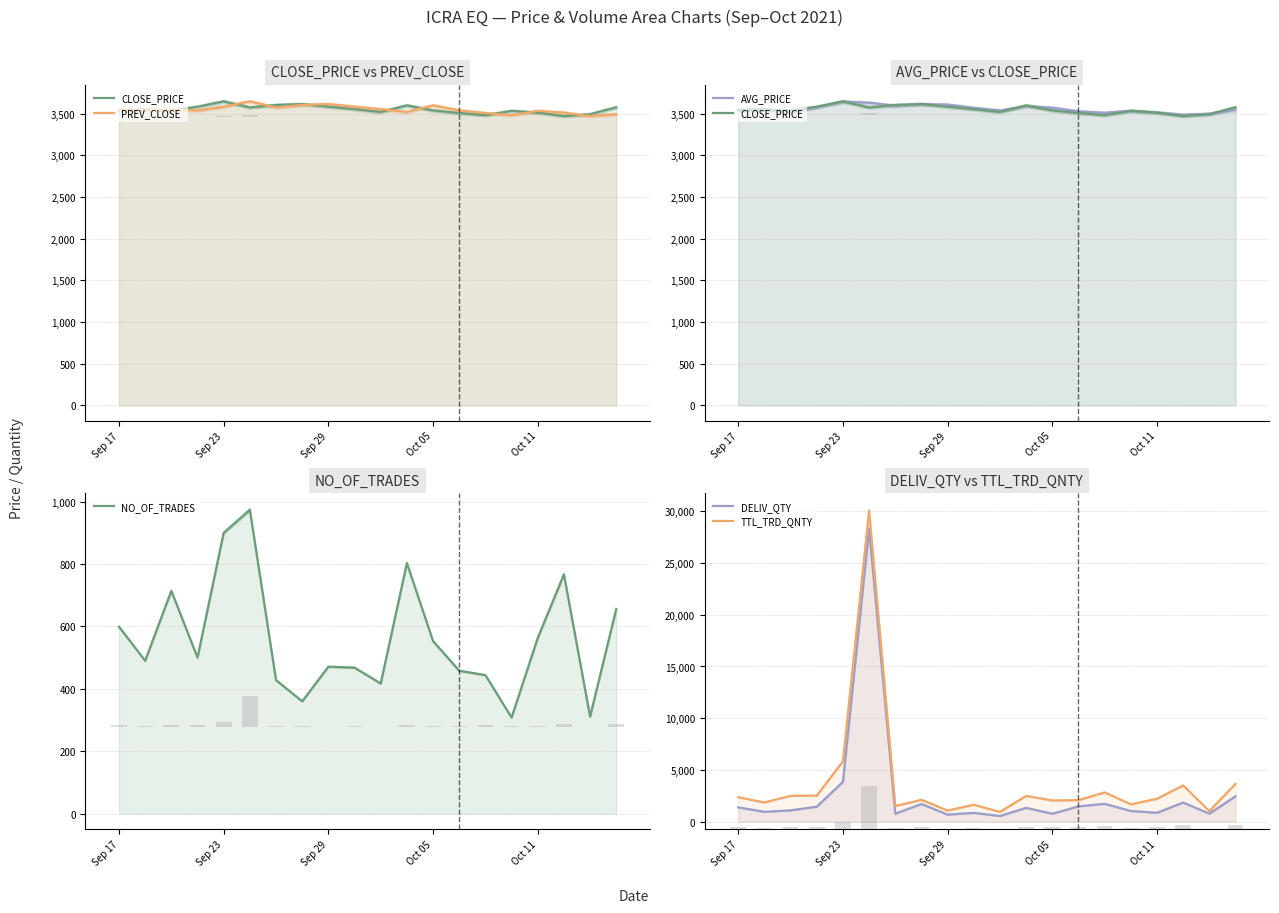

Count the number of data series in this chart.

6